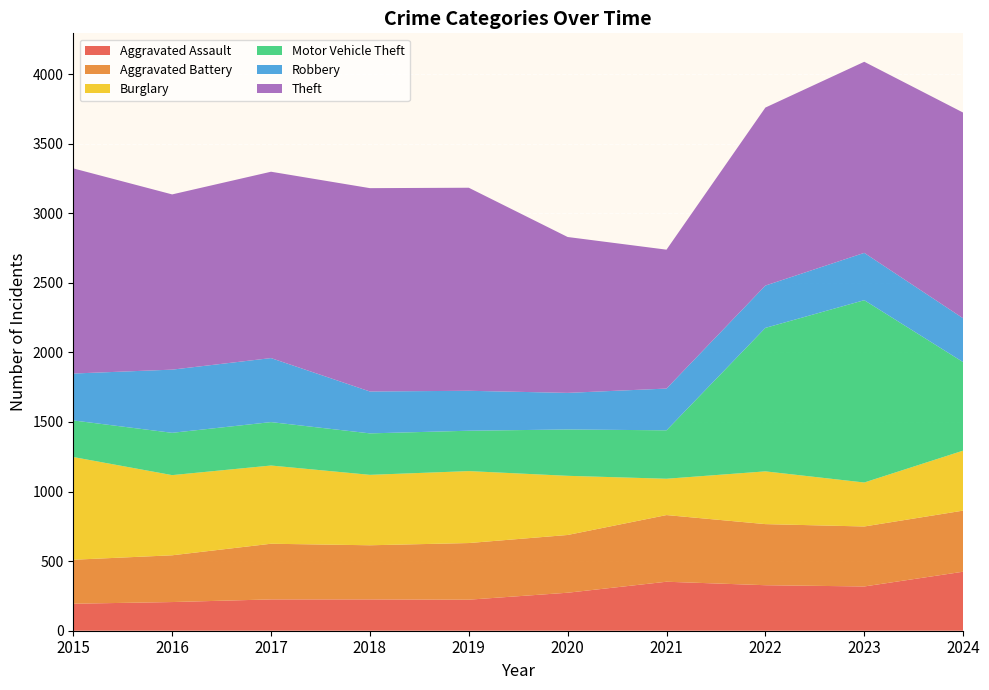

Reading left to right, list all the values displayed in this chart.

Aggravated Assault: 194	206	225	225	223	273	352	327	318	424
Aggravated Battery: 316	336	400	389	407	415	479	439	431	439
Burglary: 738	576	562	506	517	425	261	379	316	431
Motor Vehicle Theft: 263	304	312	298	290	333	348	1031	1310	636
Robbery: 337	454	460	301	287	263	300	304	340	315
Theft: 1474	1259	1339	1461	1459	1120	998	1279	1373	1478